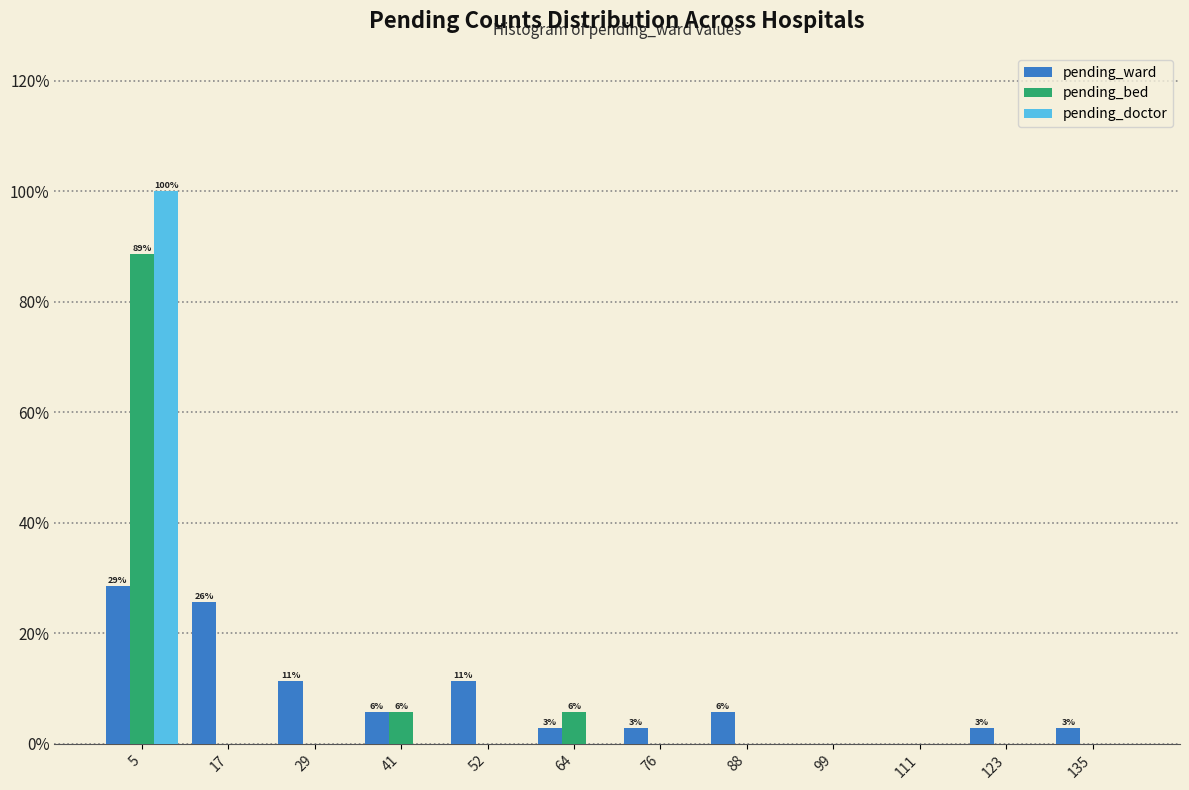

In the pending_ward series, which range on the x-axis has the tallest bar?

0 to 12